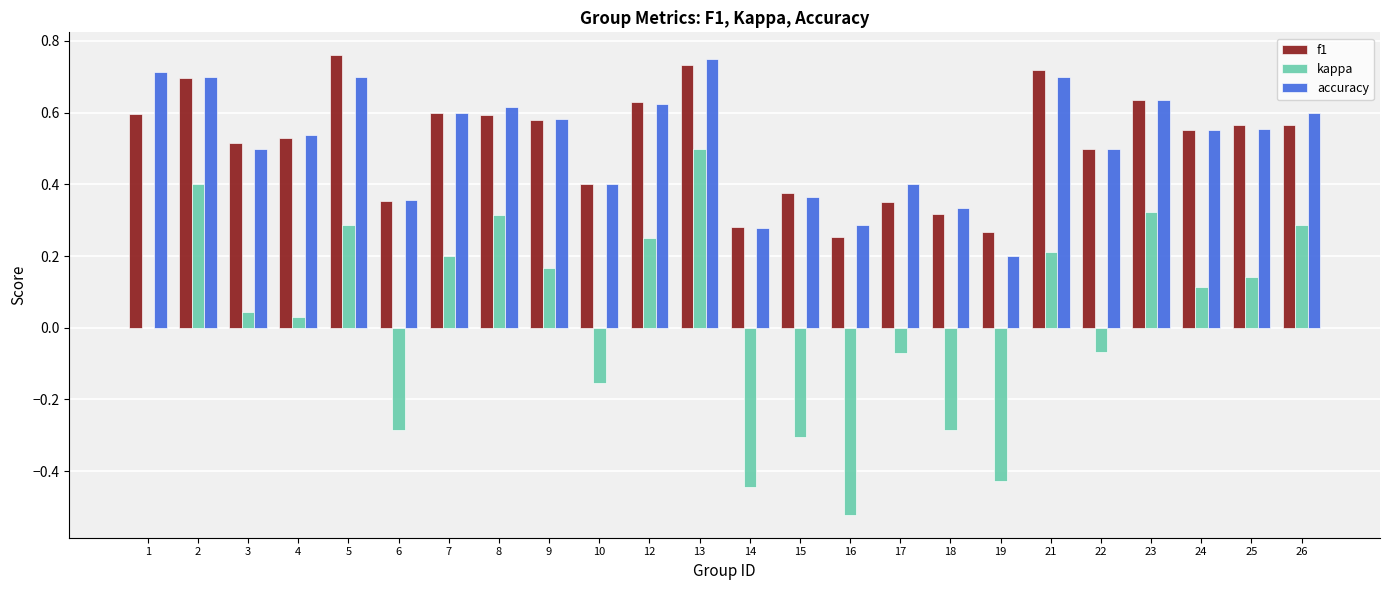

What are all the series names shown in the legend?

f1, kappa, accuracy